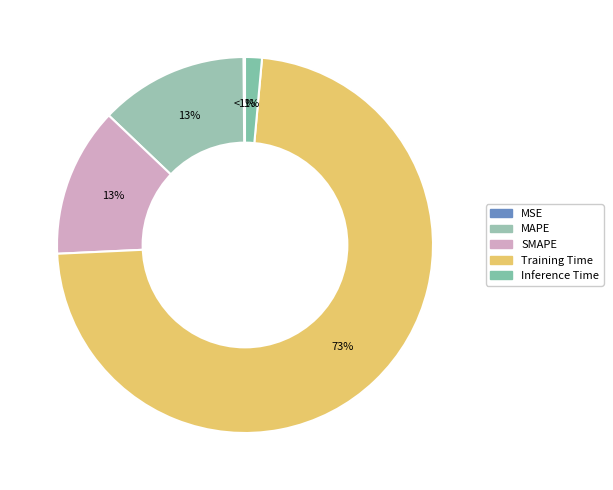

Count the number of slices in the pie.

5